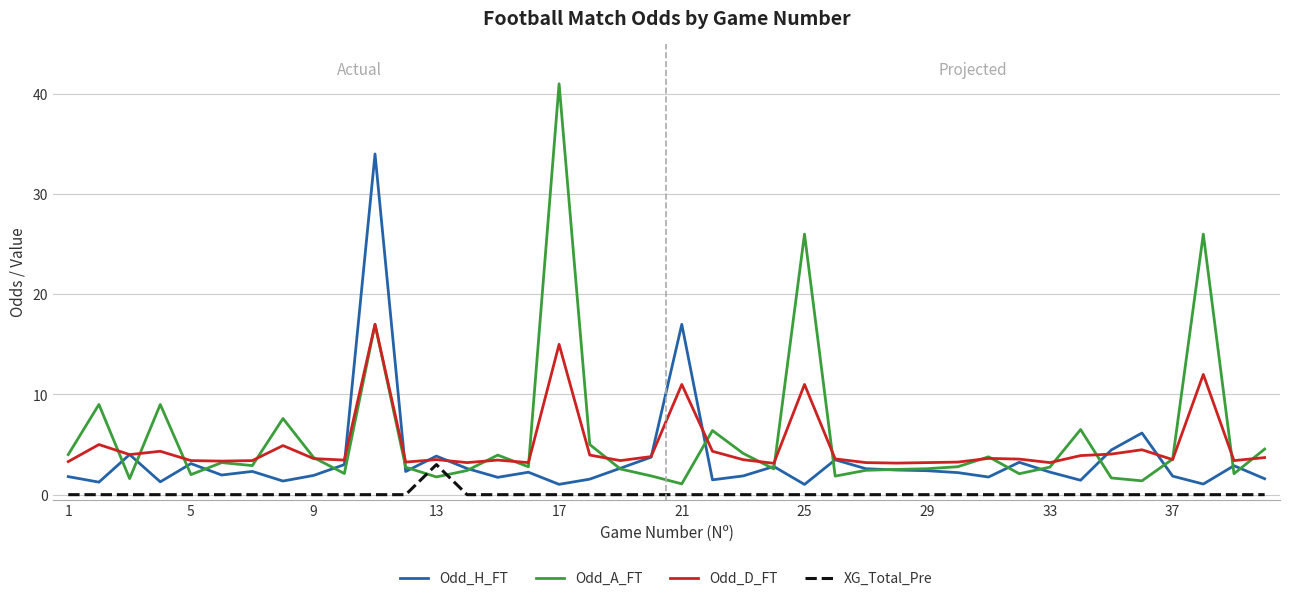

After their last crossing, which series has the higher values: Odd_H_FT or Odd_D_FT?

Odd_D_FT